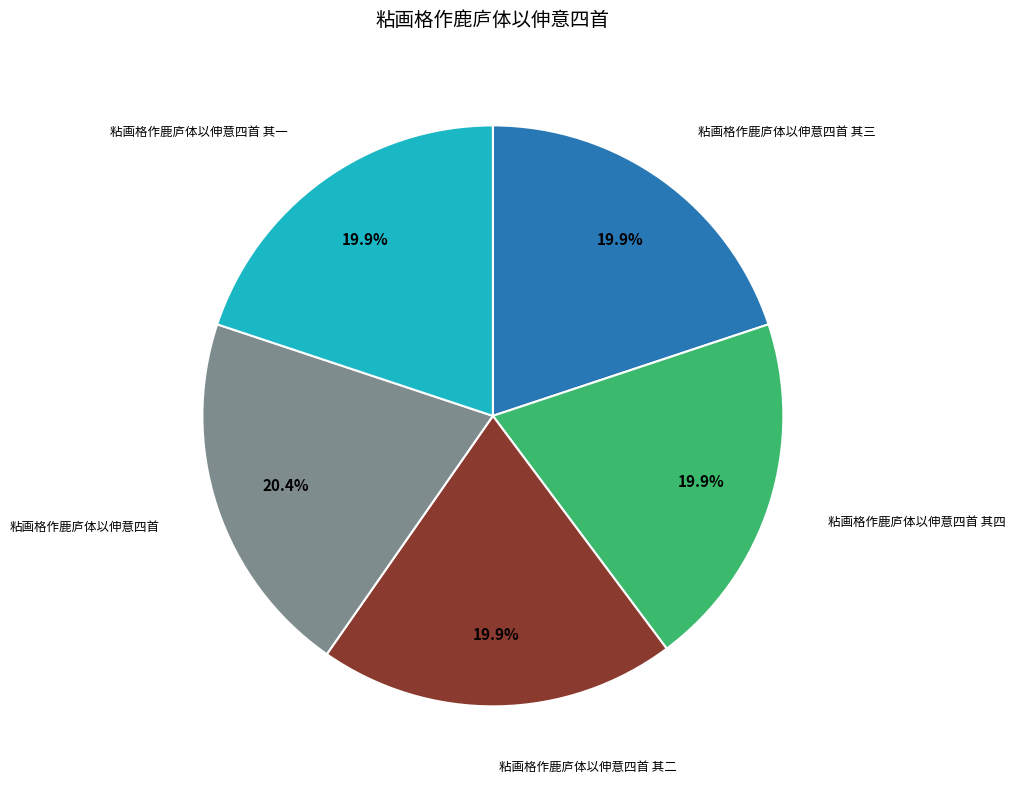

Does any single category account for the majority?

No